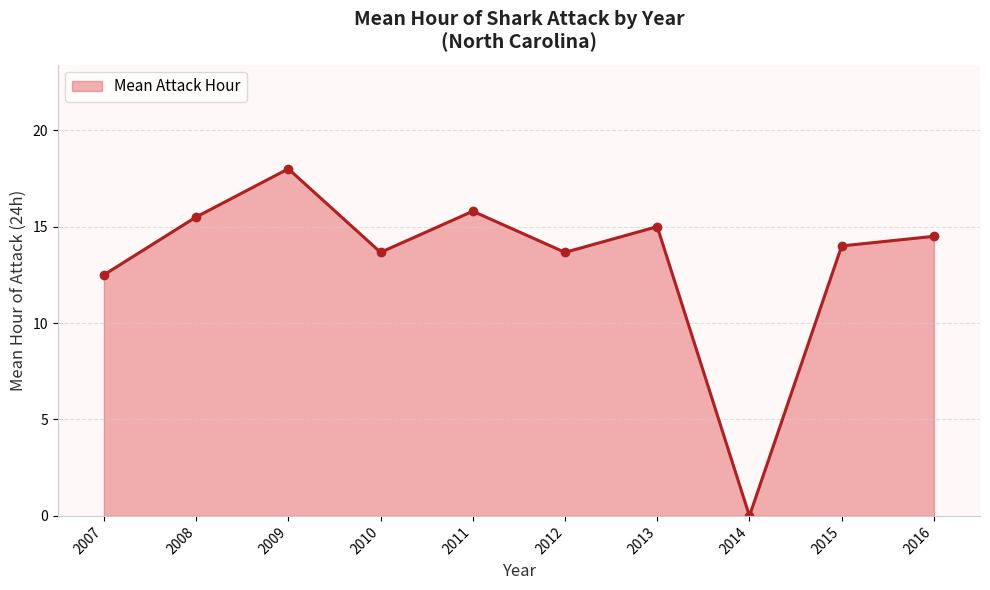

True or false: there are more than 1 points higher than both neighbors.

True